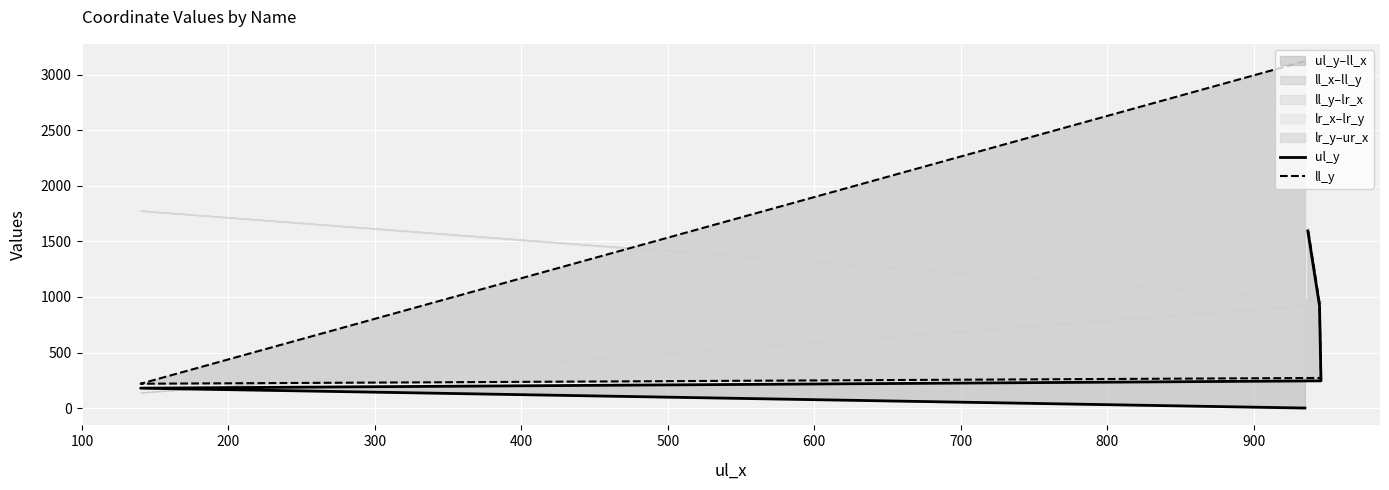

How many data points in ll_y are above 946?

2